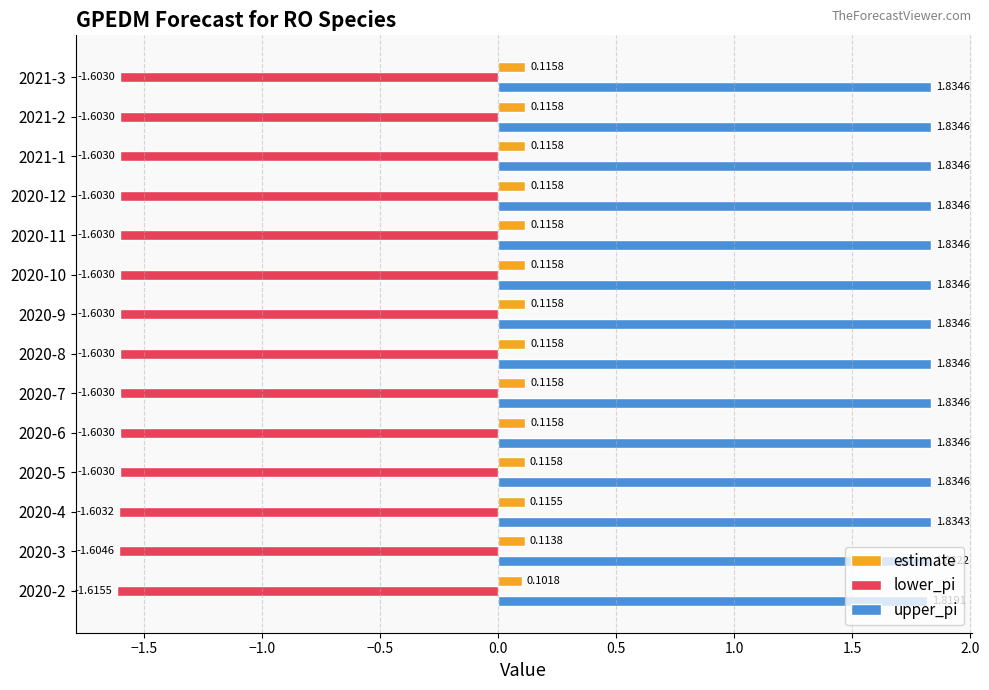

At how many categories does at least one series exceed 0?

14